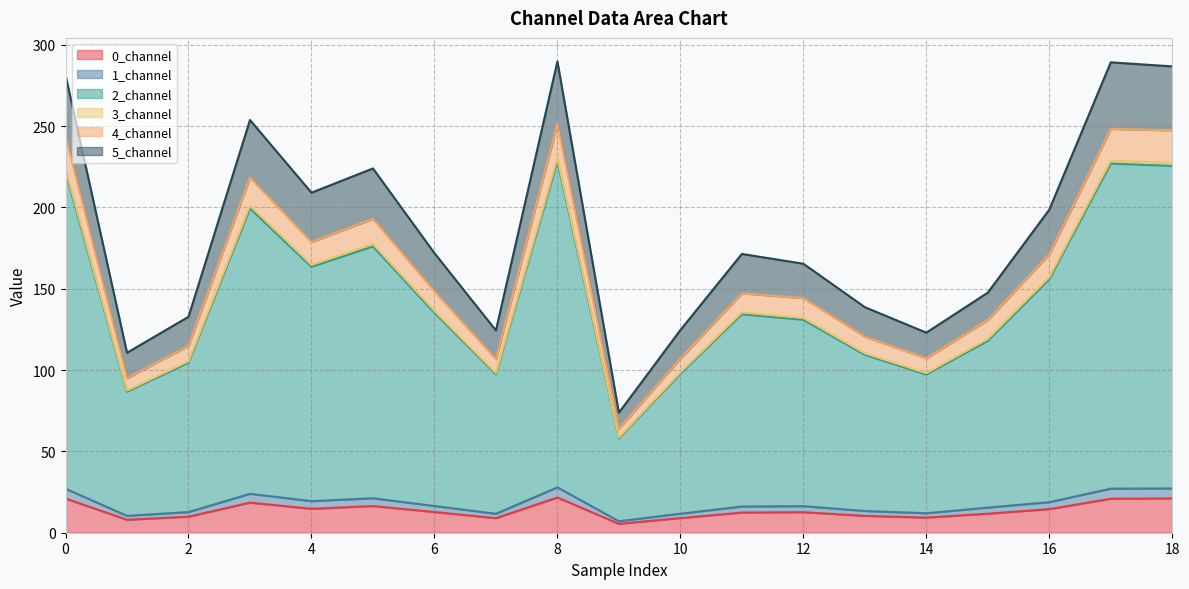

Does the chart display data point markers on the line(s)?

No